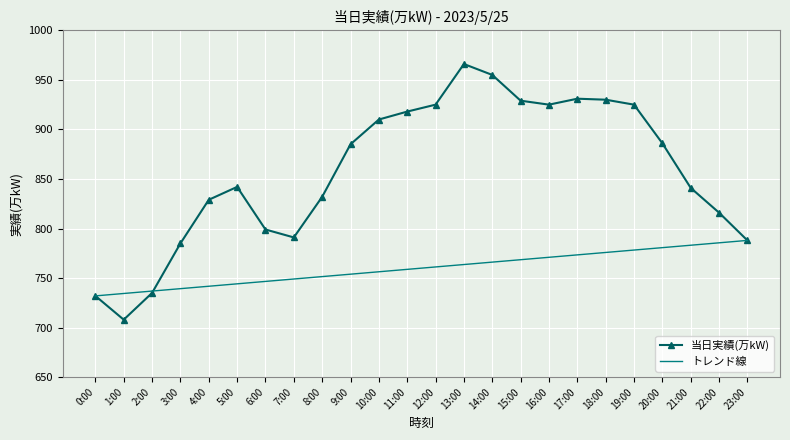

Between 2:00 and 3:00, which series saw the biggest shift?

当日実績(万kW)